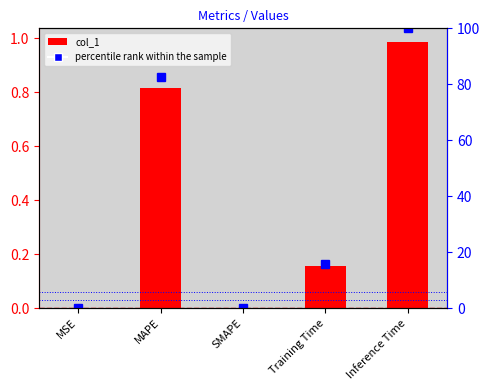

Which series has the largest total across all categories?

percentile rank within the sample